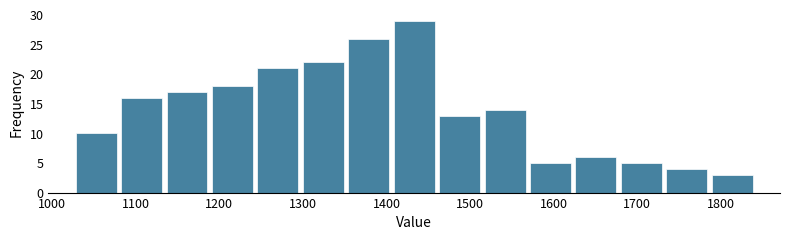

What is the height of the bar covering 1350 to 1410 on the x-axis? Neither the bar edges nor the heights are printed on the chart, so give them approximately, as read against the axes.

26